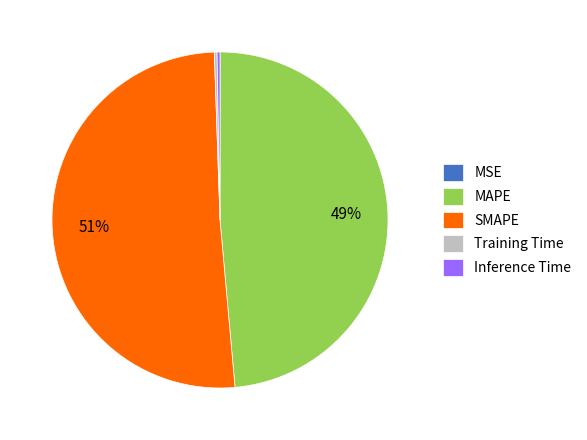

Which category accounts for the majority?

SMAPE